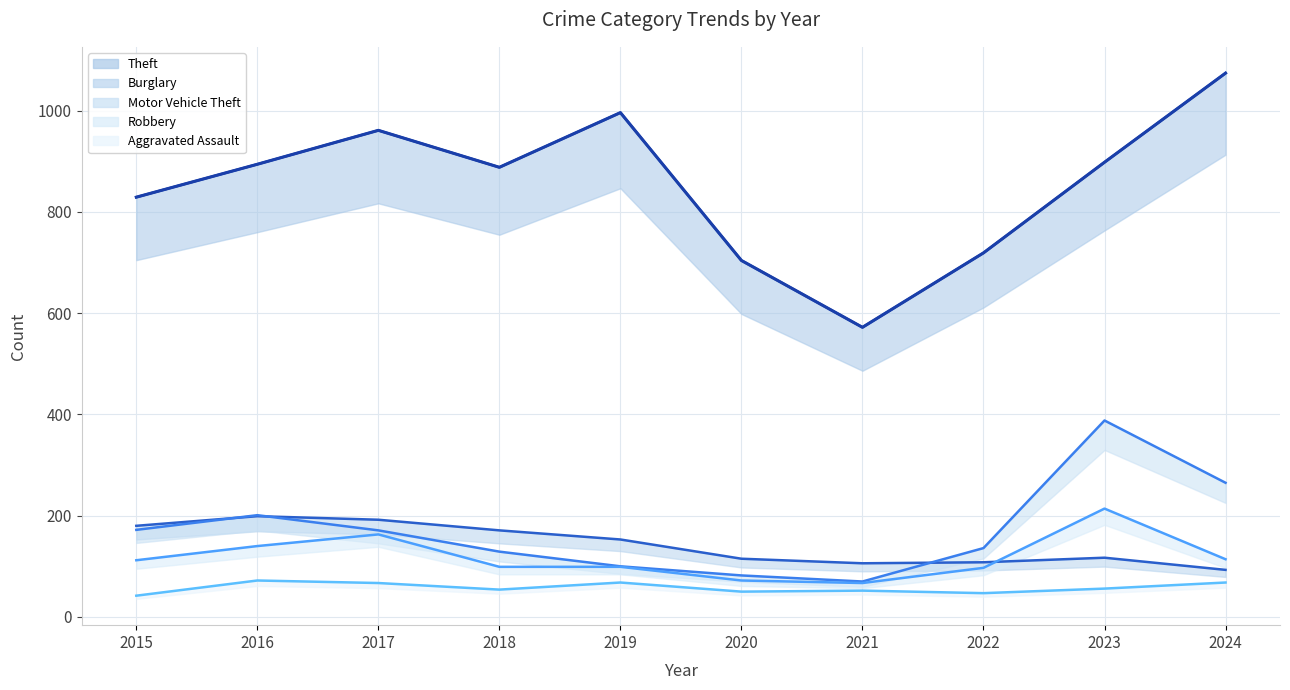

Reading left to right, list all the values displayed in this chart.

Theft: 829	894	961	888	996	704	572	719	898	1074
Burglary: 180	199	192	171	153	115	106	108	117	93
Motor Vehicle Theft: 172	201	171	129	100	82	70	136	388	265
Robbery: 112	140	163	99	99	72	67	97	214	114
Aggravated Assault: 42	72	67	54	68	50	52	47	56	68